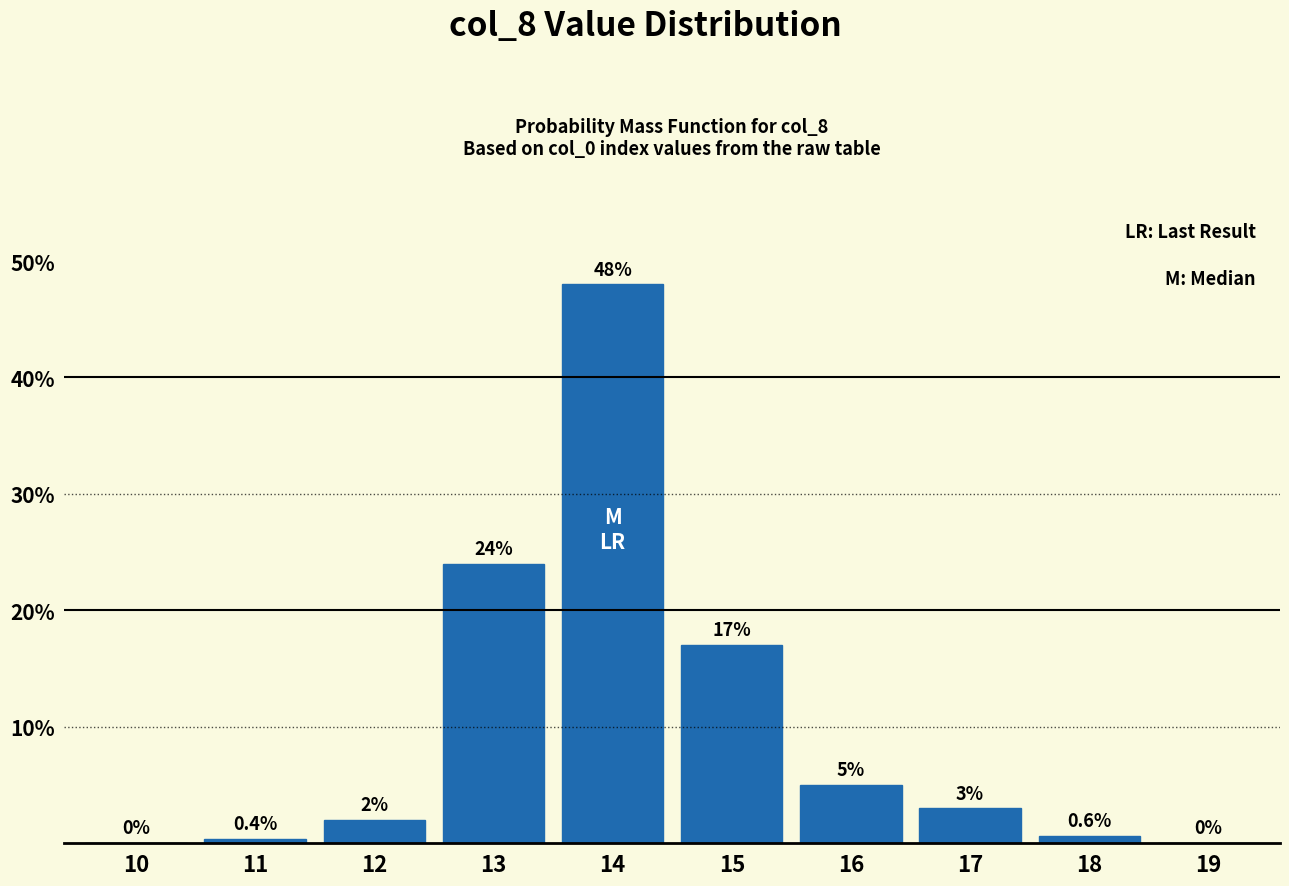

Reading left to right, what are all the values shown in this chart?

10=0.0	11=0.4	12=2.0	13=24.0	14=48.0	15=17.0	16=5.0	17=3.0	18=0.6	19=0.0